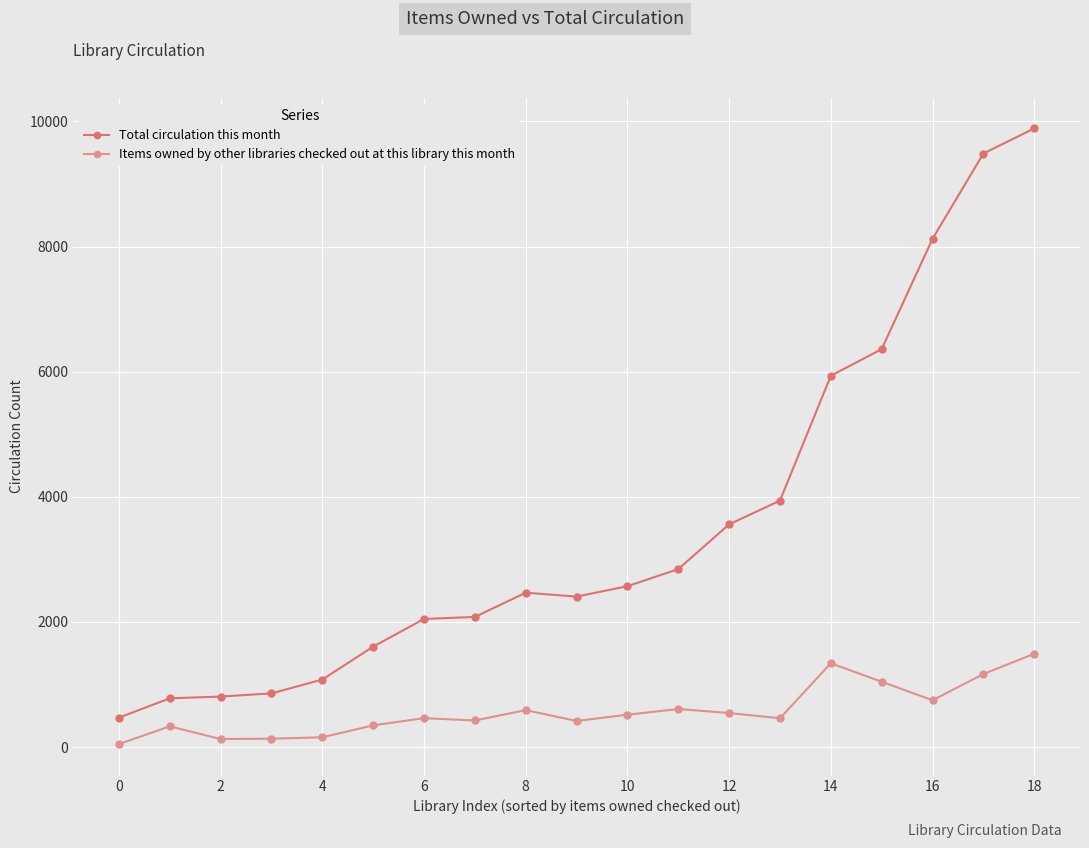

True or false: Total circulation this month and Items owned by other libraries checked out at this library this month cross at least once.

False